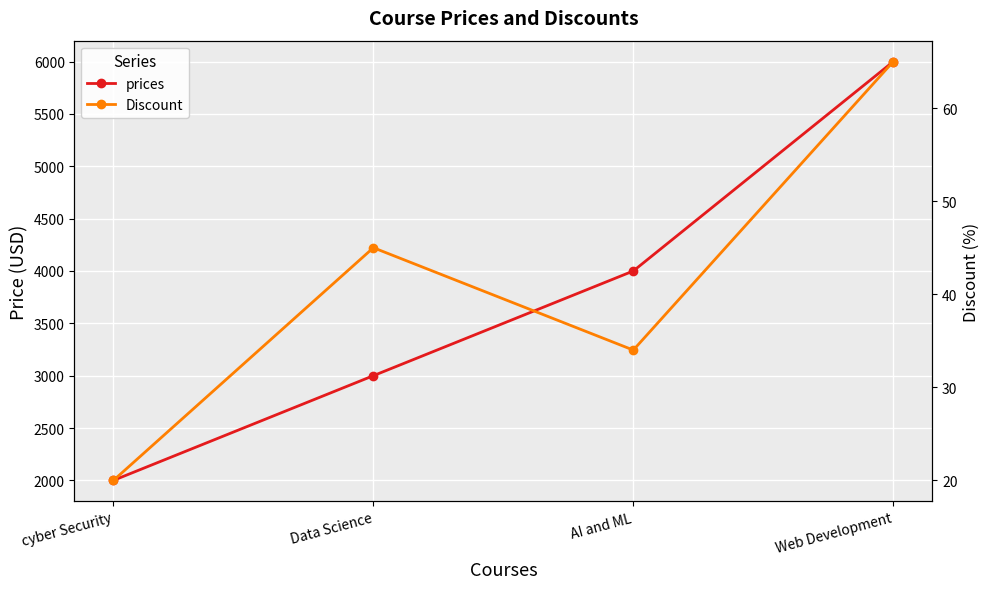

True or false: Discount has a value of 20 at AI and ML.

False